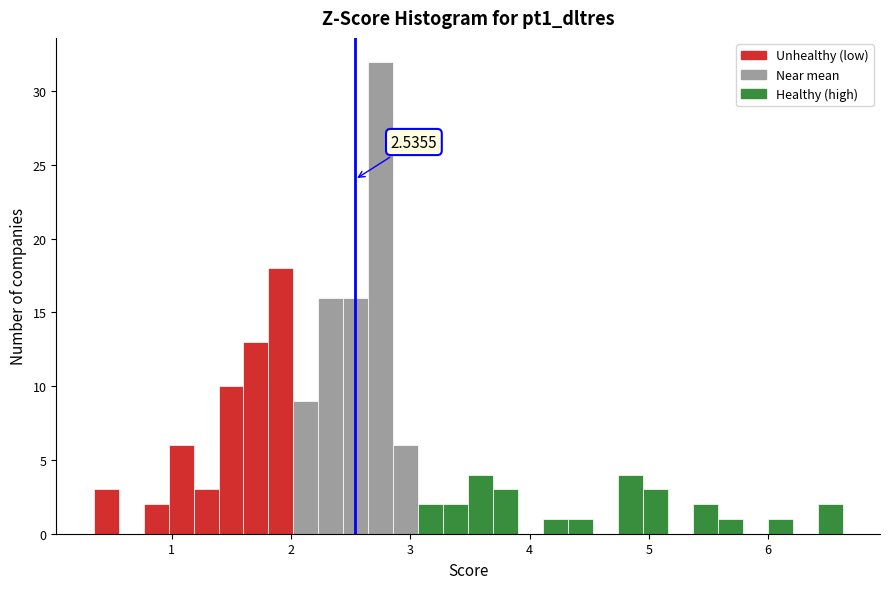

Read against the x-axis, roughly where is the centre of the tallest bar?

2.8